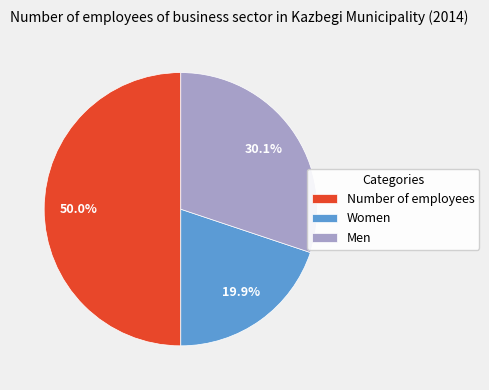

Does Men account for over 50% of the chart?

No